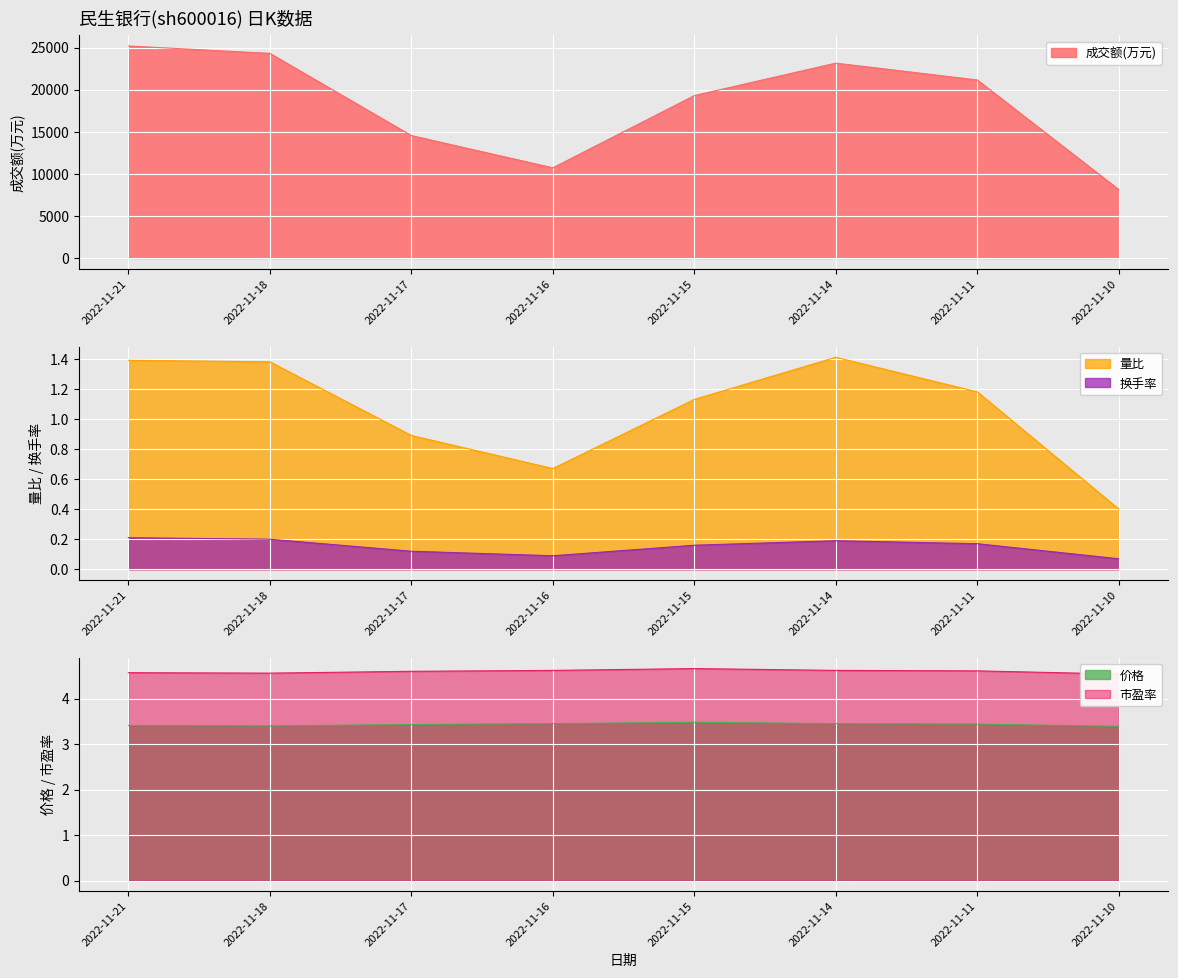

At how many categories does at least one series exceed 13091?

6